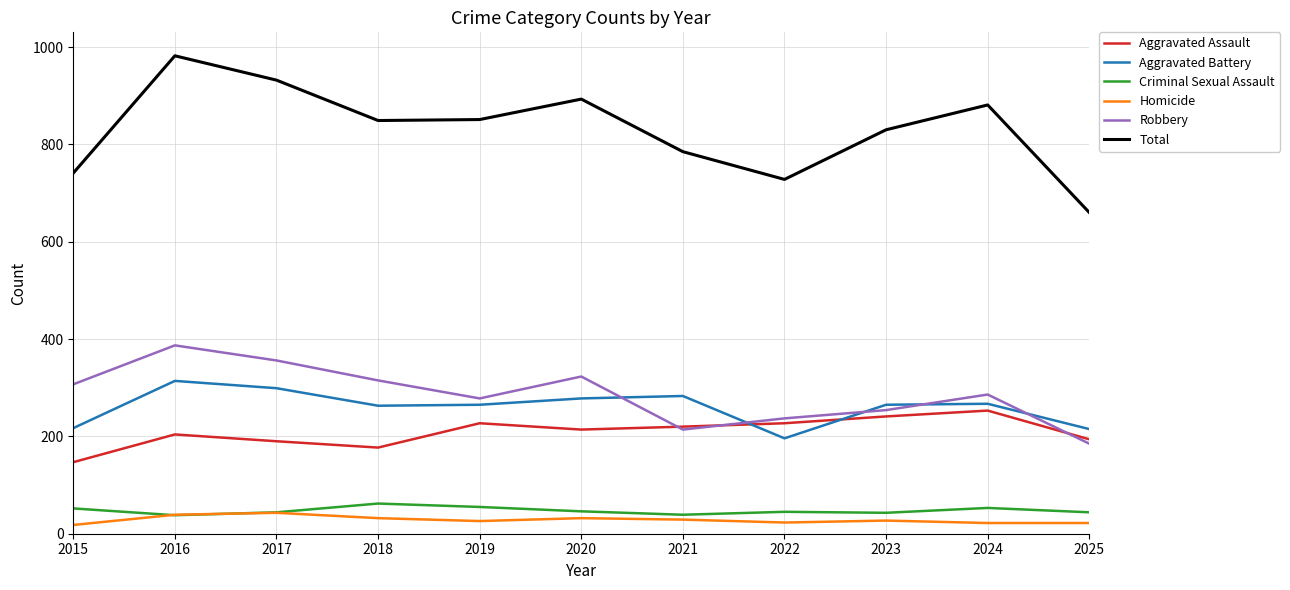

What are all the series names shown in the legend?

Aggravated Assault, Aggravated Battery, Criminal Sexual Assault, Homicide, Robbery, Total